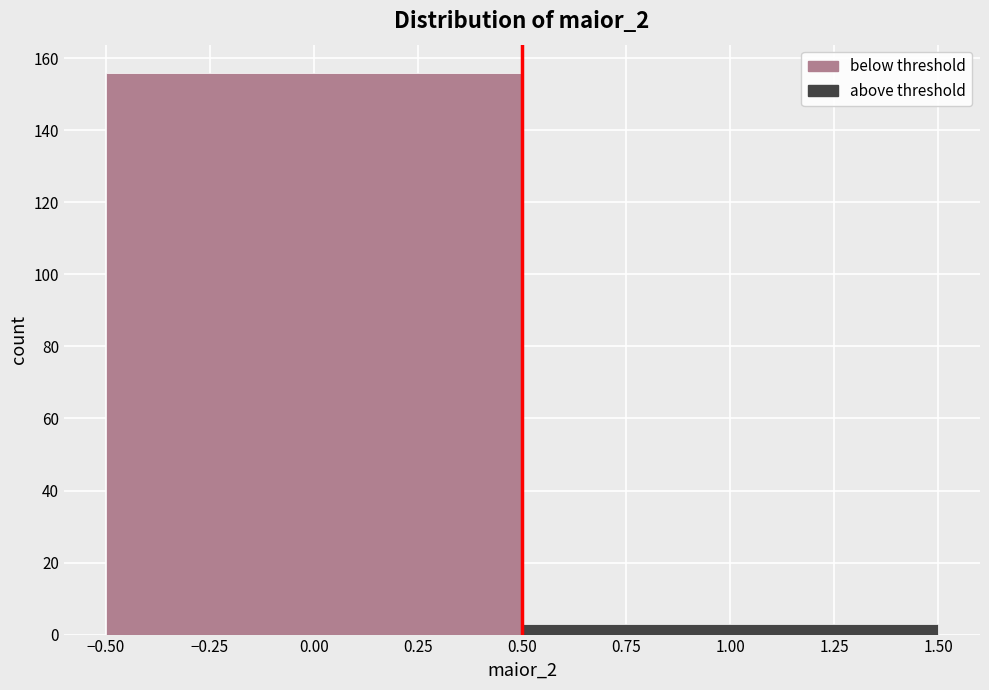

Reading left to right, list every bar in this chart as the range it spans on the x-axis followed by its height. The values are not printed on the chart, so give them approximately, as read against the axis.

-0.50 to 0.50: 156
0.50 to 1.50: 4